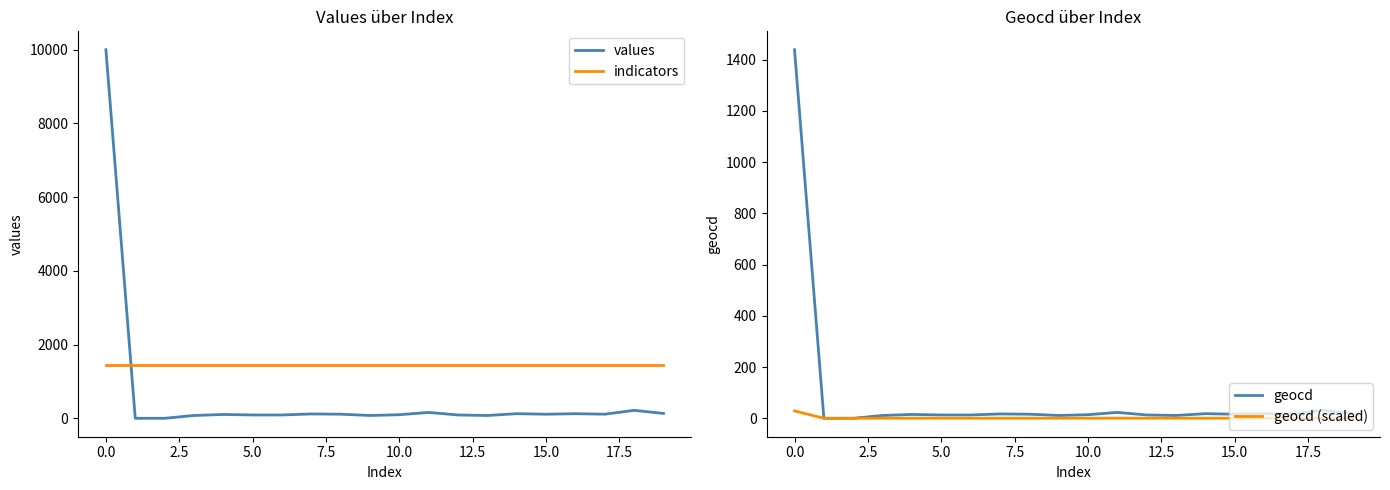

How many times do indicators and values cross each other?

1